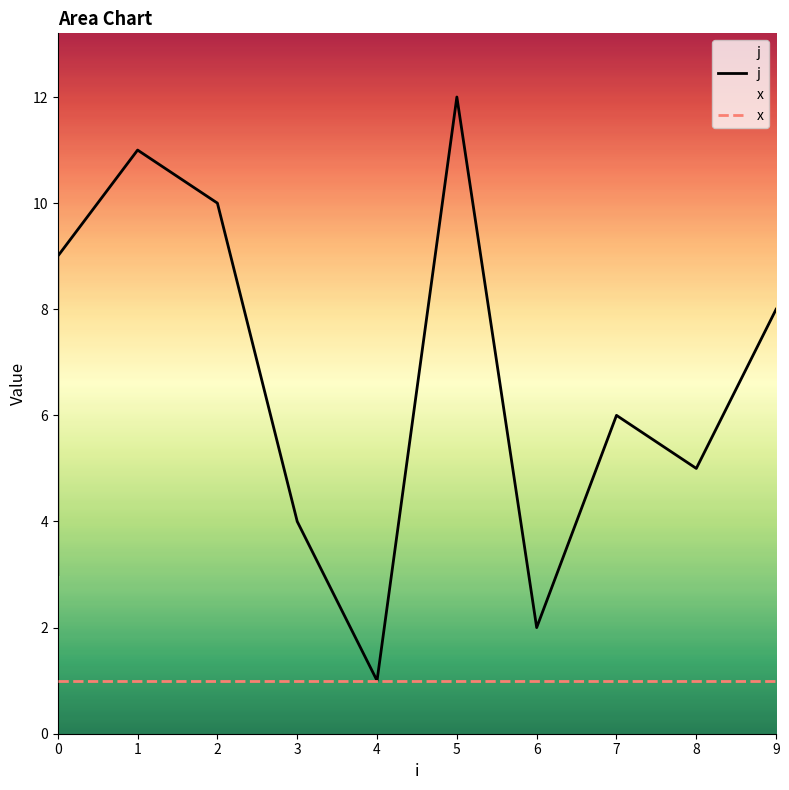

Which label corresponds to the smallest value in the chart?

4